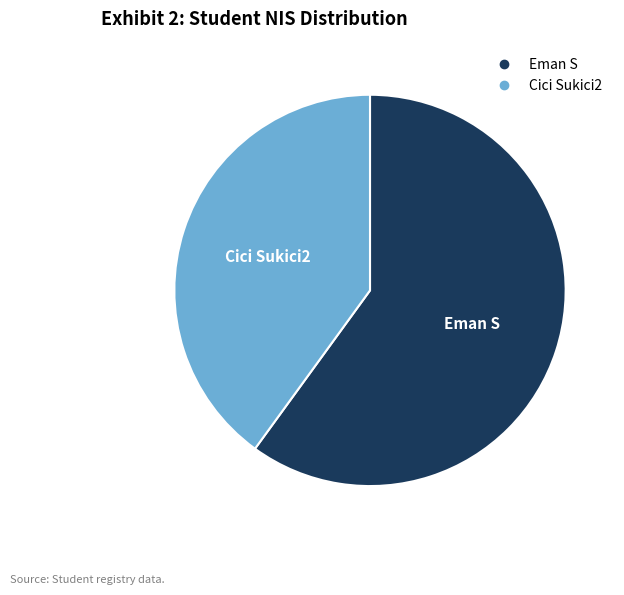

What is the smallest slice in the pie chart?

Cici Sukici2